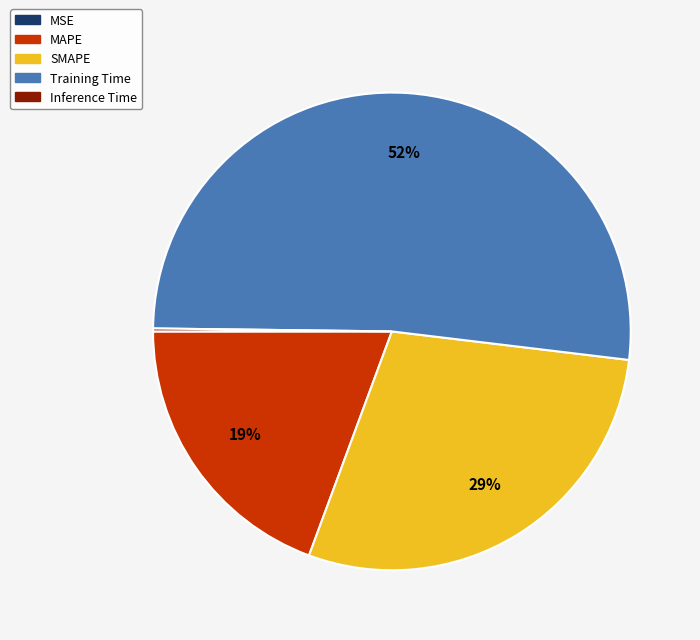

Which slice is the largest?

Training Time